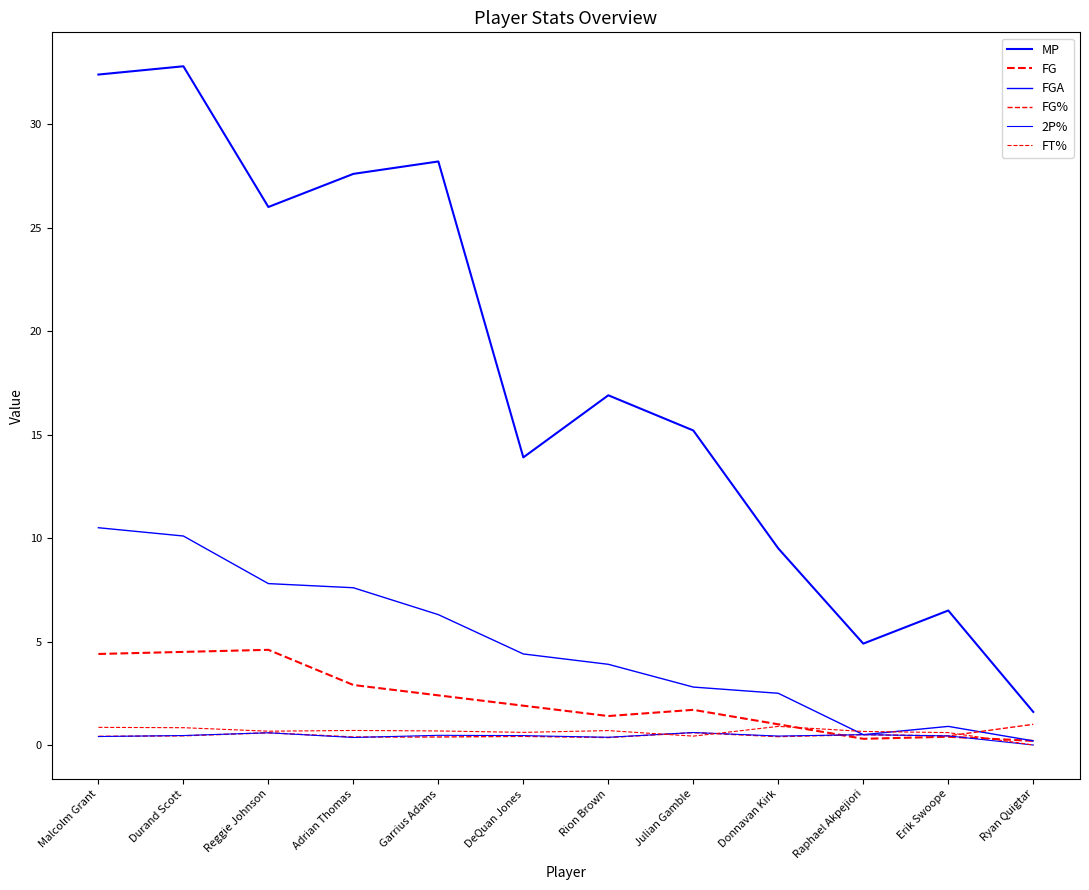

Reading right to left, what are all the values shown in this chart?

MP: Ryan Quigtar=1.6	Erik Swoope=6.5	Raphael Akpejiori=4.9	Donnavan Kirk=9.5	Julian Gamble=15.2	Rion Brown=16.9	DeQuan Jones=13.9	Garrius Adams=28.2	Adrian Thomas=27.6	Reggie Johnson=26.0	Durand Scott=32.8	Malcolm Grant=32.4
FG: Ryan Quigtar=0.2	Erik Swoope=0.4	Raphael Akpejiori=0.3	Donnavan Kirk=1.0	Julian Gamble=1.7	Rion Brown=1.4	DeQuan Jones=1.9	Garrius Adams=2.4	Adrian Thomas=2.9	Reggie Johnson=4.6	Durand Scott=4.5	Malcolm Grant=4.4
FGA: Ryan Quigtar=0.2	Erik Swoope=0.9	Raphael Akpejiori=0.5	Donnavan Kirk=2.5	Julian Gamble=2.8	Rion Brown=3.9	DeQuan Jones=4.4	Garrius Adams=6.3	Adrian Thomas=7.6	Reggie Johnson=7.8	Durand Scott=10.1	Malcolm Grant=10.5
FG%: Ryan Quigtar=1.0	Erik Swoope=0.4	Raphael Akpejiori=0.5	Donnavan Kirk=0.4	Julian Gamble=0.6	Rion Brown=0.4	DeQuan Jones=0.4	Garrius Adams=0.4	Adrian Thomas=0.4	Reggie Johnson=0.6	Durand Scott=0.4	Malcolm Grant=0.4
2P%: Ryan Quigtar=0.0	Erik Swoope=0.4	Raphael Akpejiori=0.5	Donnavan Kirk=0.4	Julian Gamble=0.6	Rion Brown=0.4	DeQuan Jones=0.5	Garrius Adams=0.5	Adrian Thomas=0.4	Reggie Johnson=0.6	Durand Scott=0.5	Malcolm Grant=0.4
FT%: Ryan Quigtar=0.0	Erik Swoope=0.6	Raphael Akpejiori=0.7	Donnavan Kirk=0.9	Julian Gamble=0.4	Rion Brown=0.7	DeQuan Jones=0.6	Garrius Adams=0.7	Adrian Thomas=0.7	Reggie Johnson=0.7	Durand Scott=0.8	Malcolm Grant=0.9